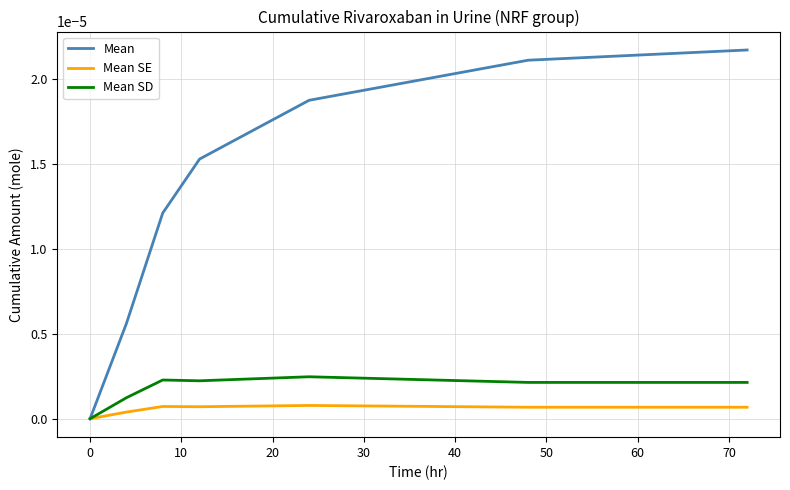

Rank the series by their maximum value, from lowest to highest.

Mean SE, Mean SD, Mean